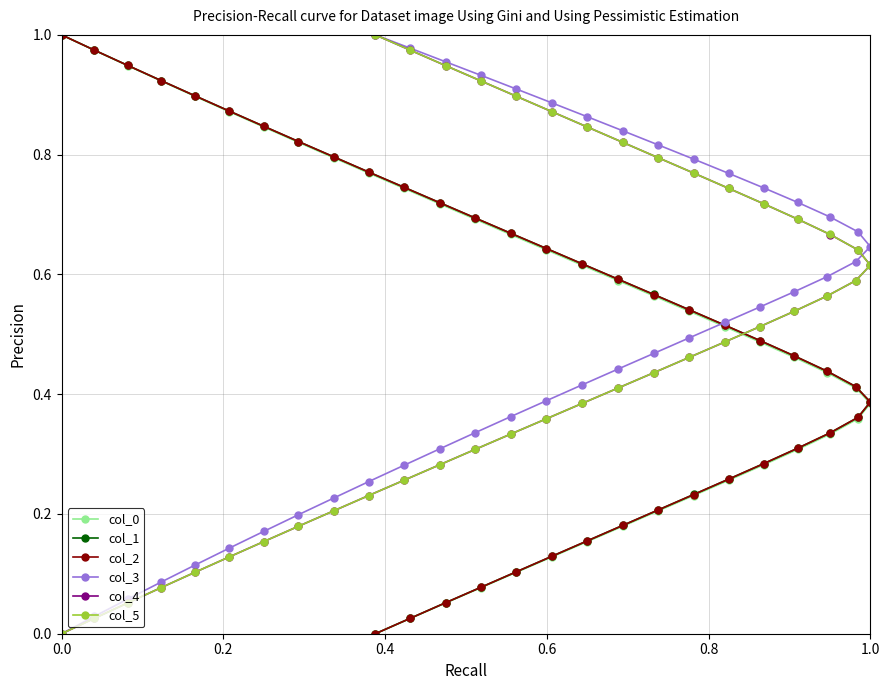

True or false: col_1 has a value of 1.0 at 0.0.

True